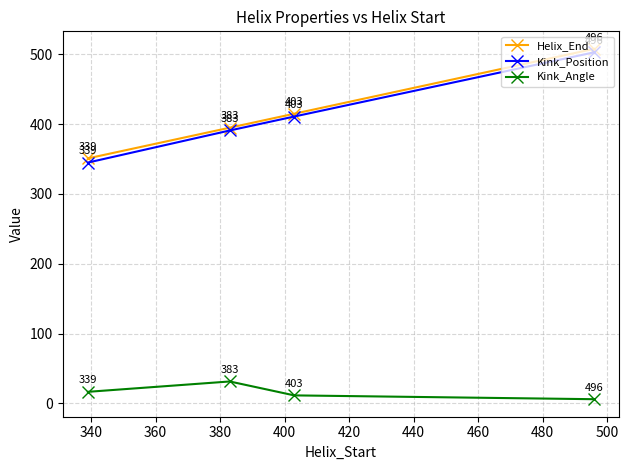

What is the value of the Helix_End point at the 1st from the left?

351.0